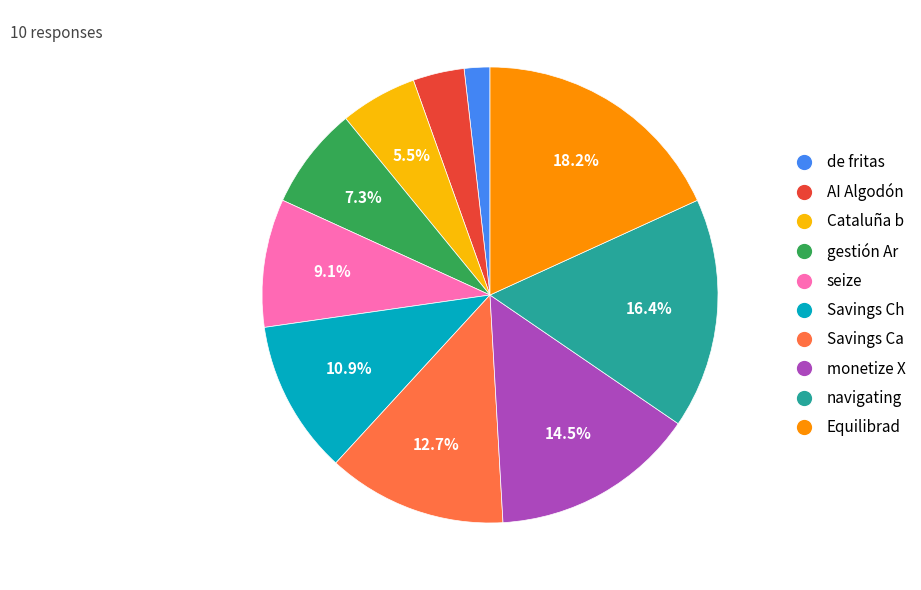

What percentage do Savings Ch and Cataluña b together represent?

16.4%